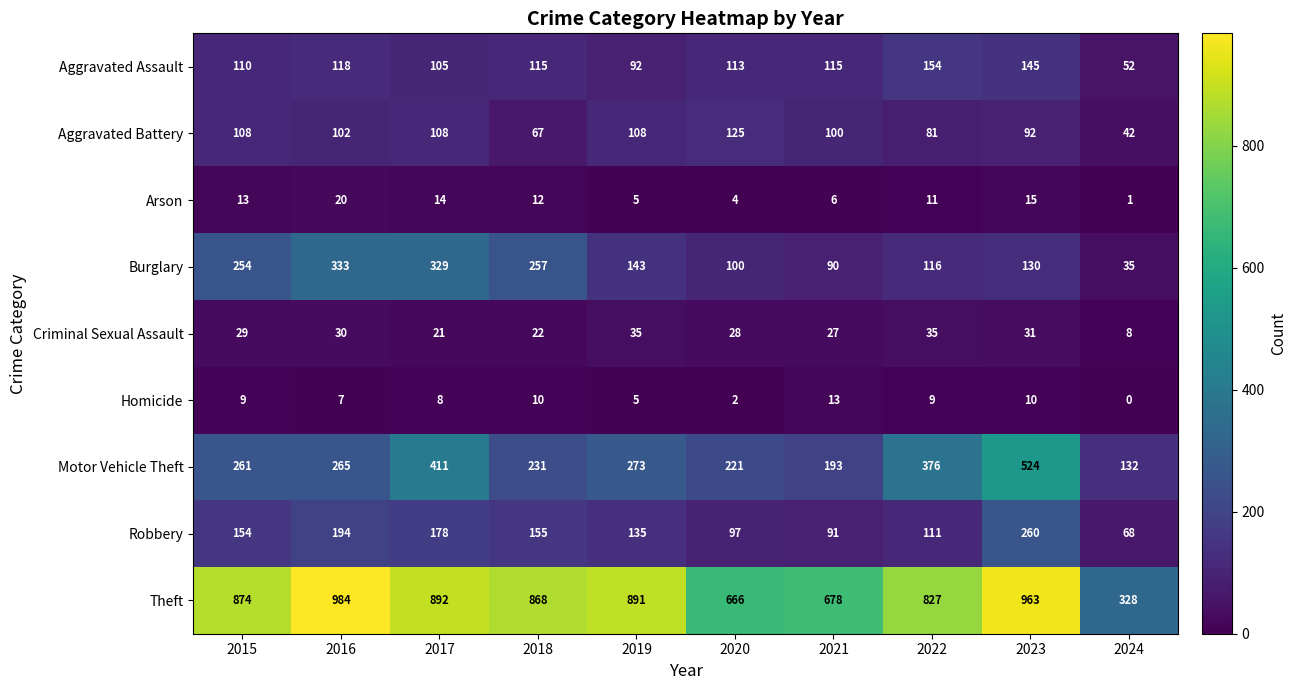

Rank the categories by Theft value from lowest to highest.

2024, 2020, 2021, 2022, 2018, 2015, 2019, 2017, 2023, 2016